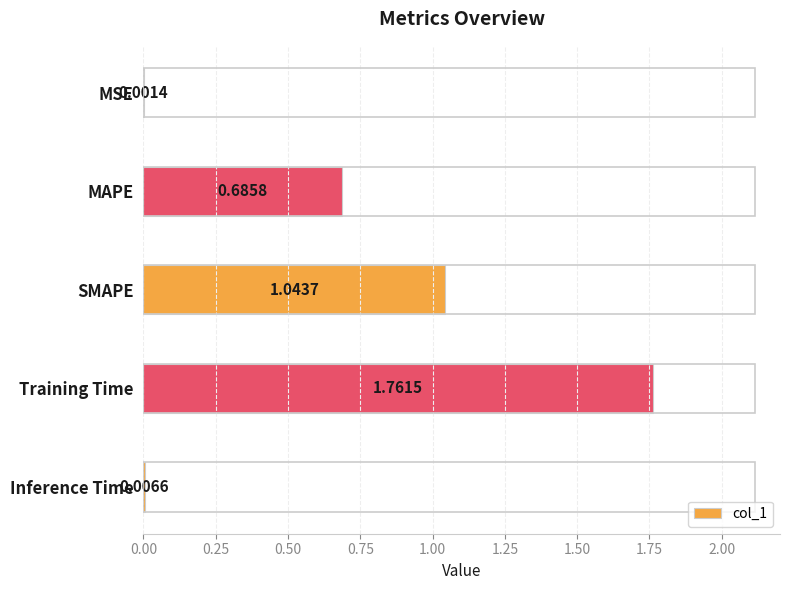

What is the sum of all values?

3.5